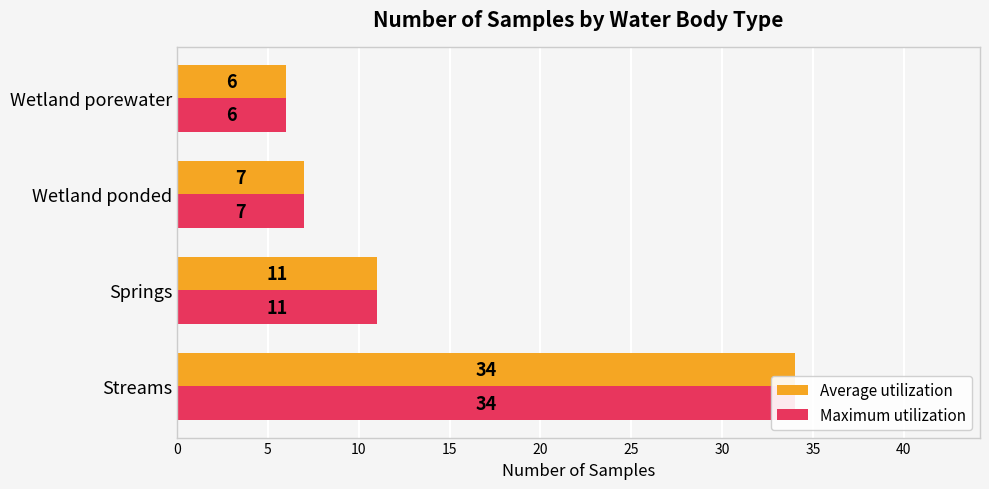

What is the value of the Average utilization bar at the 3rd from the left?

7